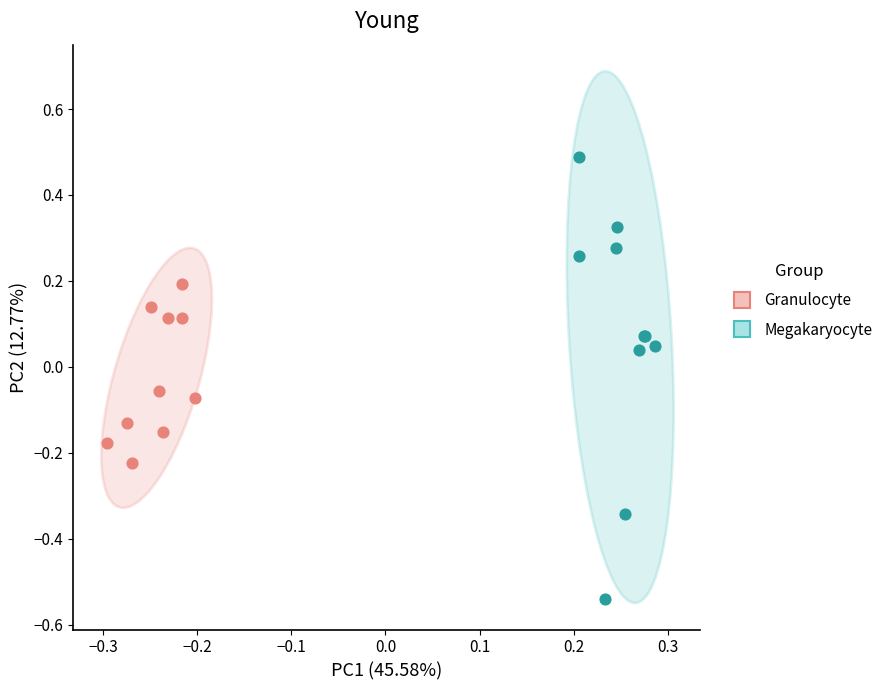

Which series has the widest spread of Y values?

Megakaryocyte